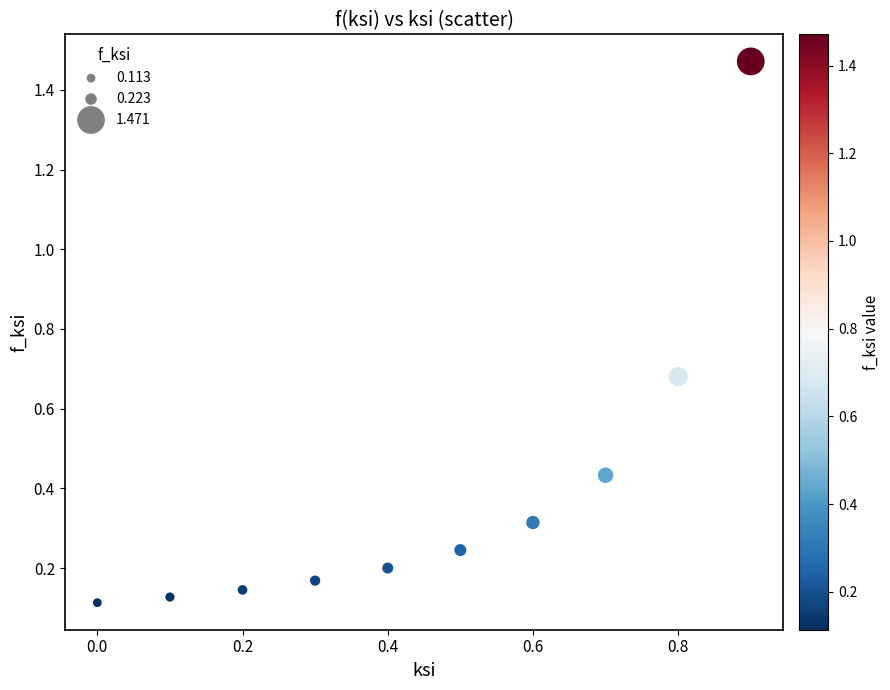

What is the range of Y values (max minus min)?

1.4